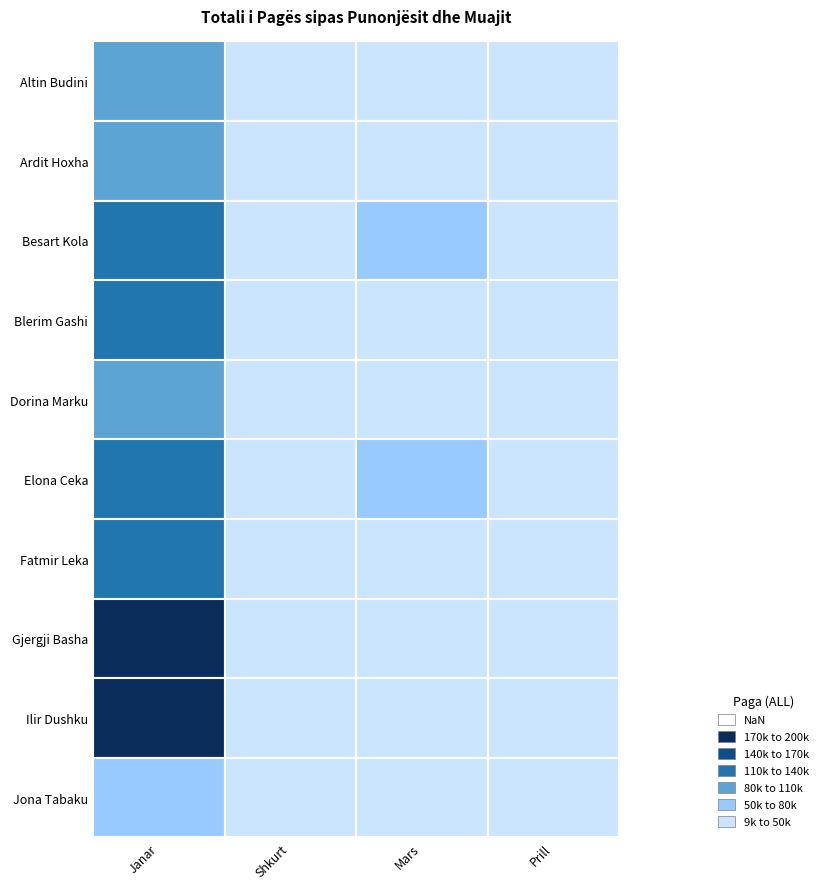

The value of Jona Tabaku at Shkurt is 10909.1. True or false?

True